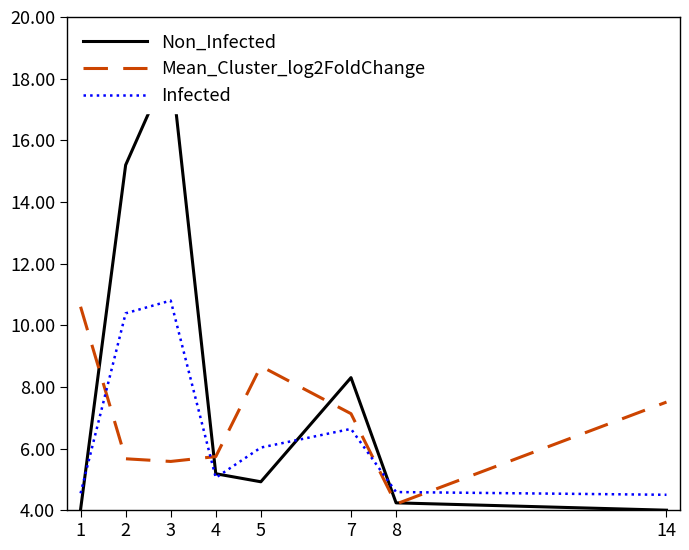

What is the value of the Mean_Cluster_log2FoldChange point at the 4th from the left?

5.7